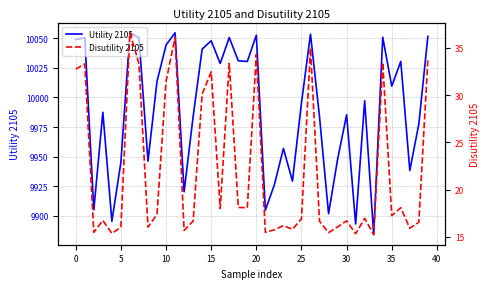

In Disutility 2105, how many points are higher than both neighbors (excluding endpoints)?

13